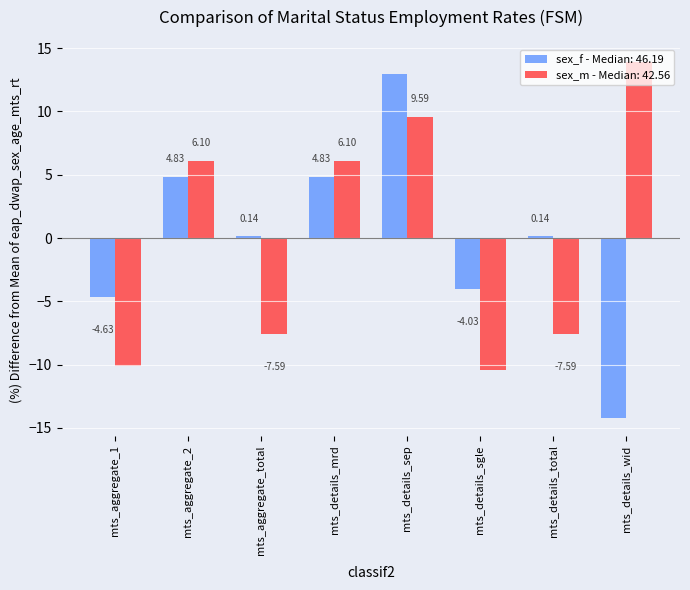

Which label corresponds to the largest value in the chart?

mts_details_wid